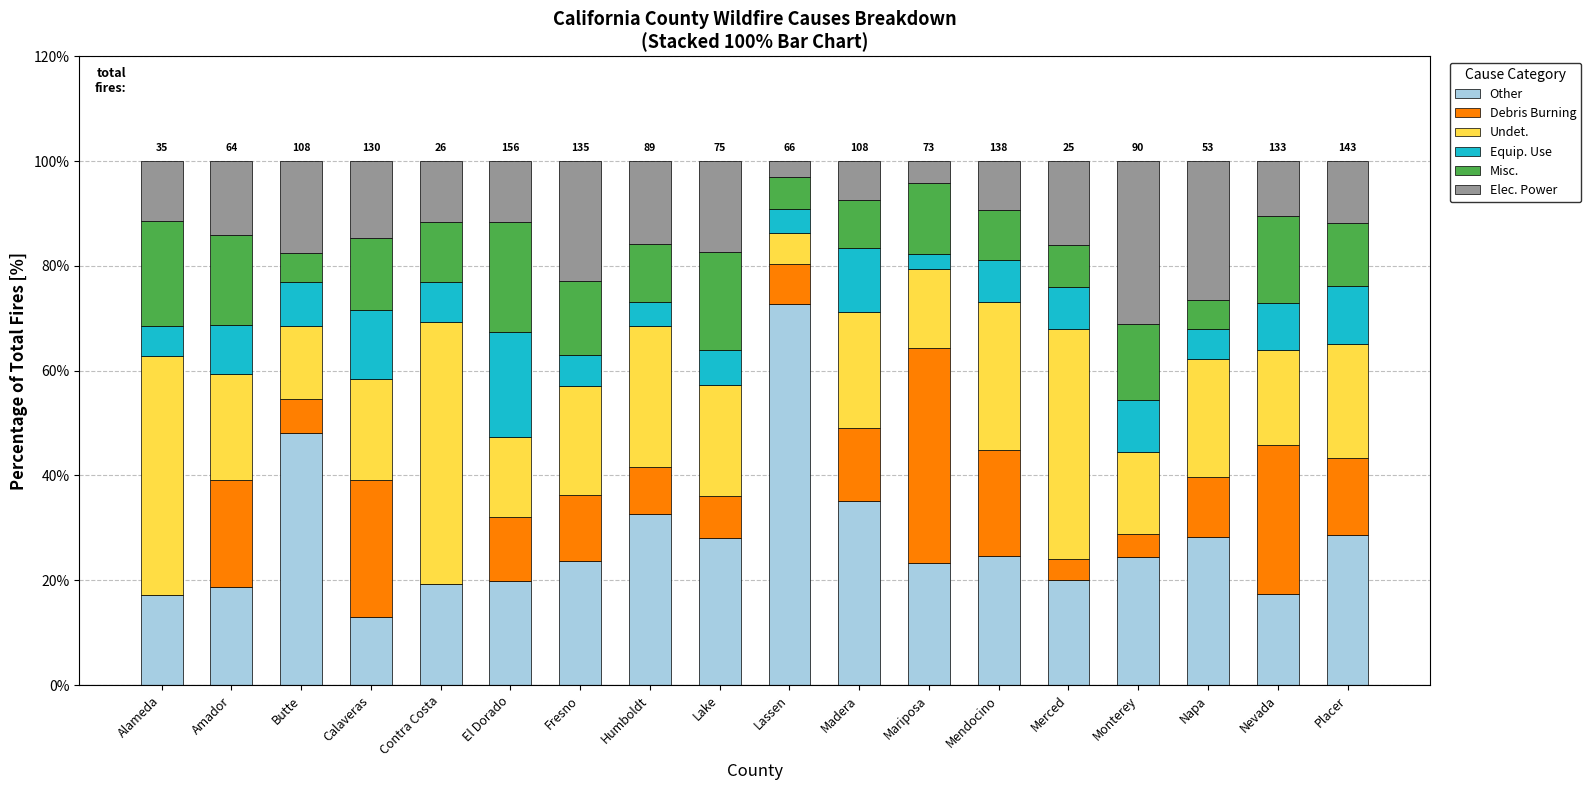

What is the highest value of the Other series?

72.7